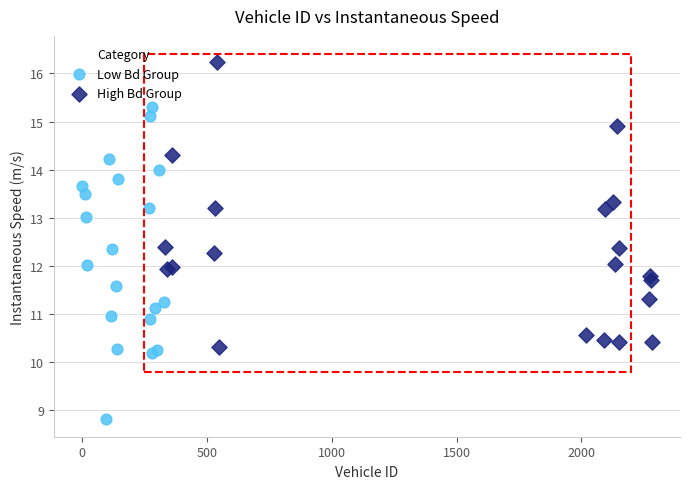

Which series has the widest spread of Y values?

Low Bd Group